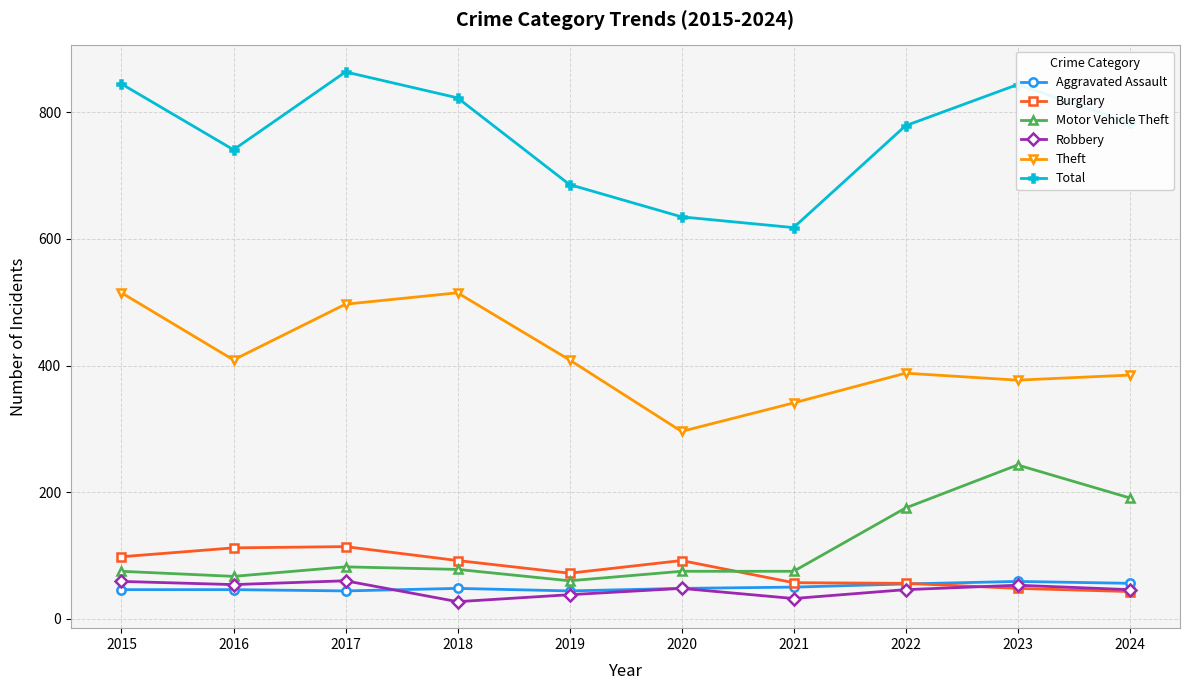

At 2018, list the series in order from largest to smallest.

Total, Theft, Burglary, Motor Vehicle Theft, Aggravated Assault, Robbery